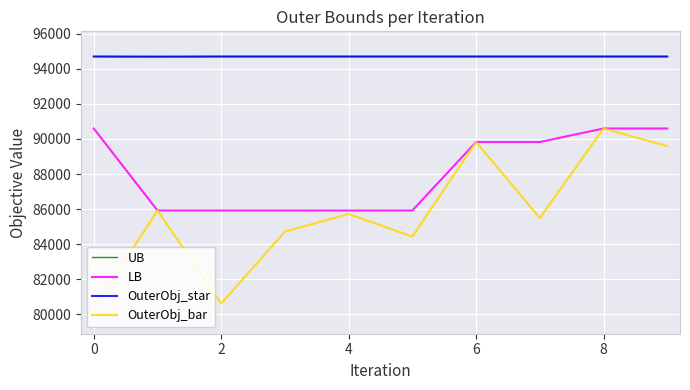

Does the chart display data point markers on the line(s)?

No